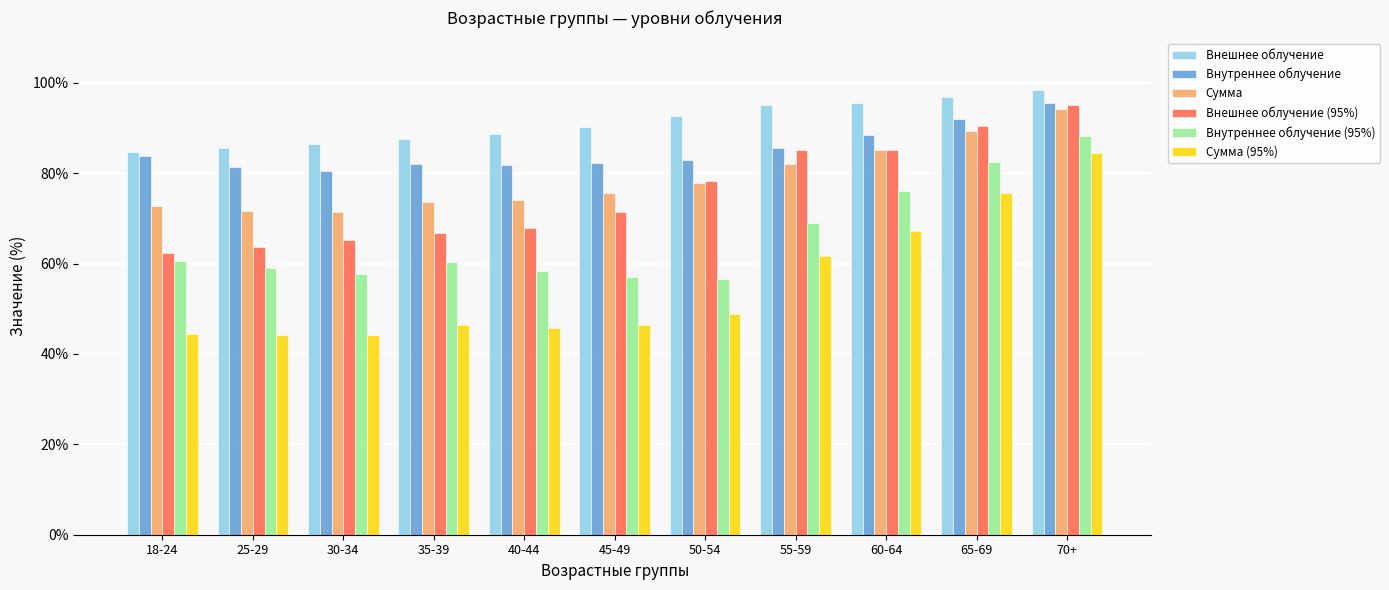

Which series has the widest spread of values?

Сумма (95%)